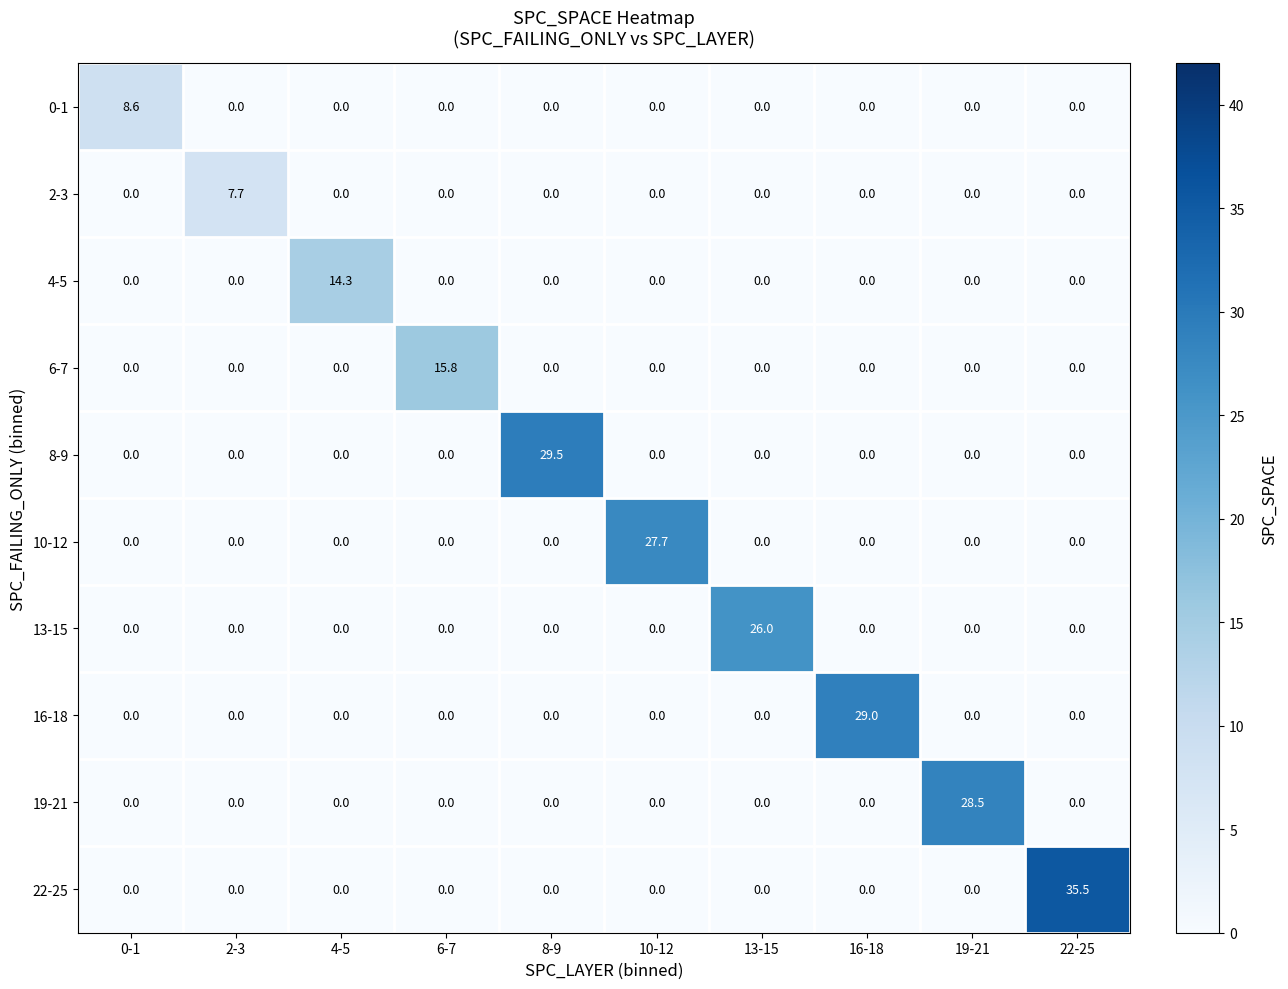

What is the difference between the maximum and minimum values in the 0-1 series?

8.6